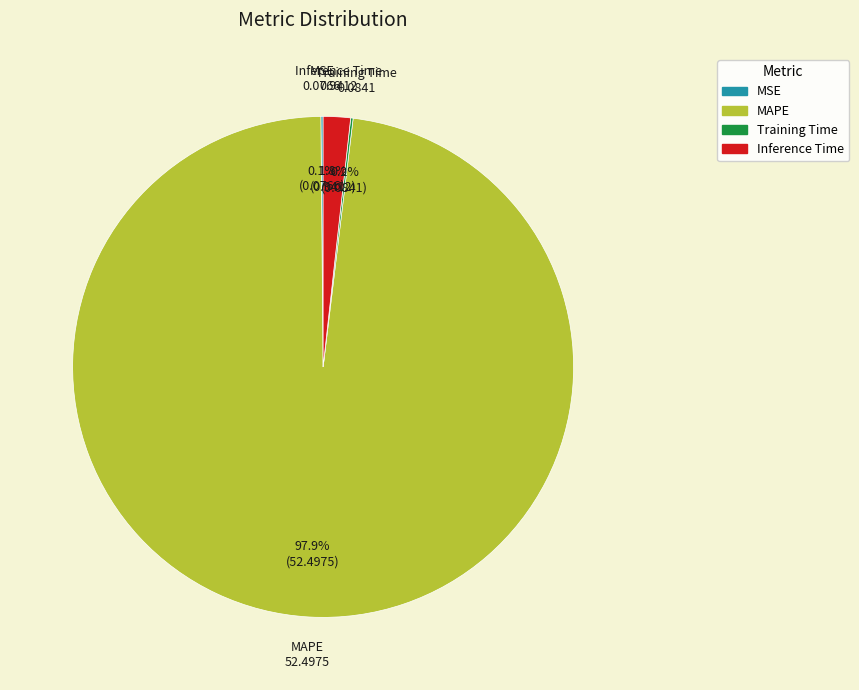

What percentage is NOT represented by MAPE?

2.1%